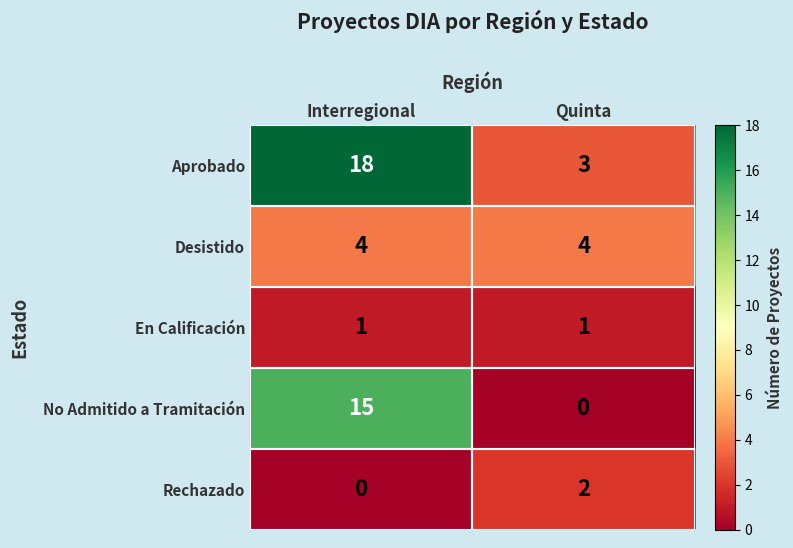

The value of No Admitido a Tramitación at Interregional is 21. True or false?

False